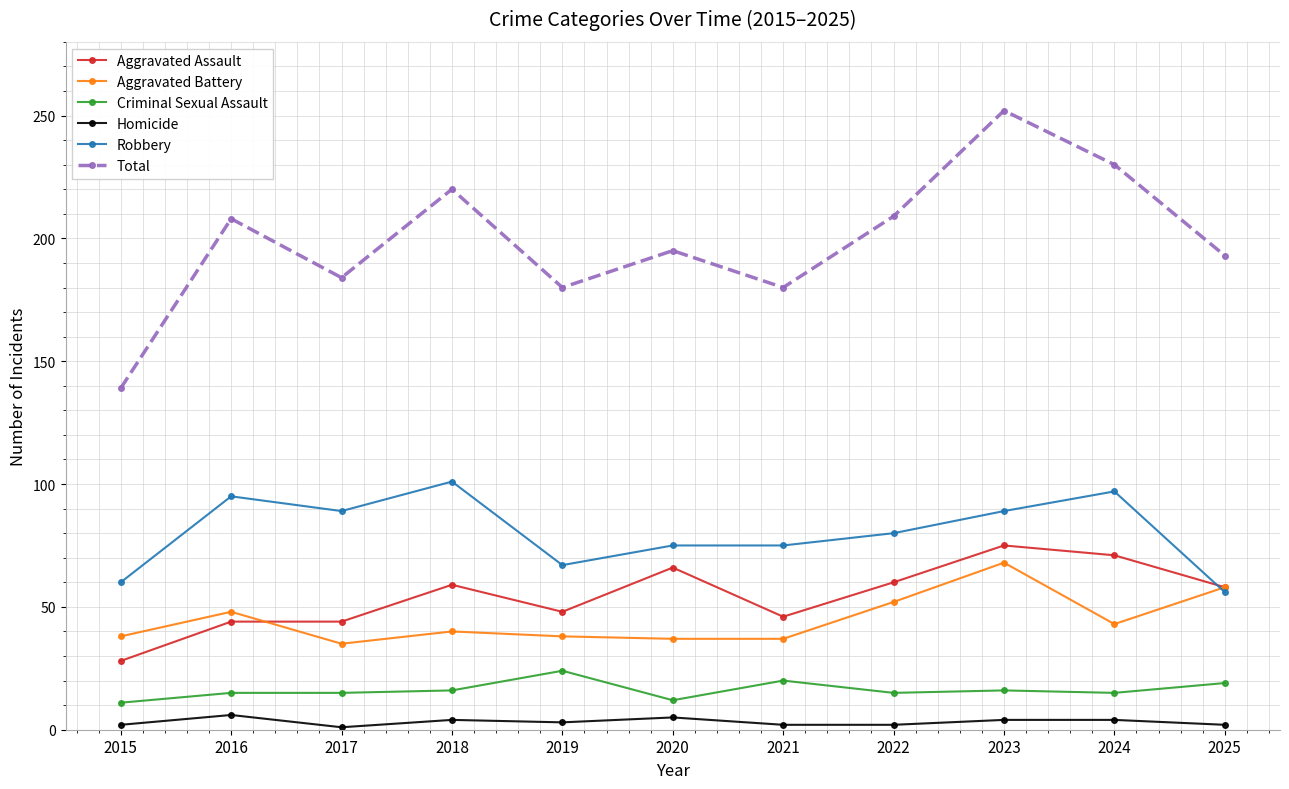

What is the minimum value for Aggravated Assault?

28